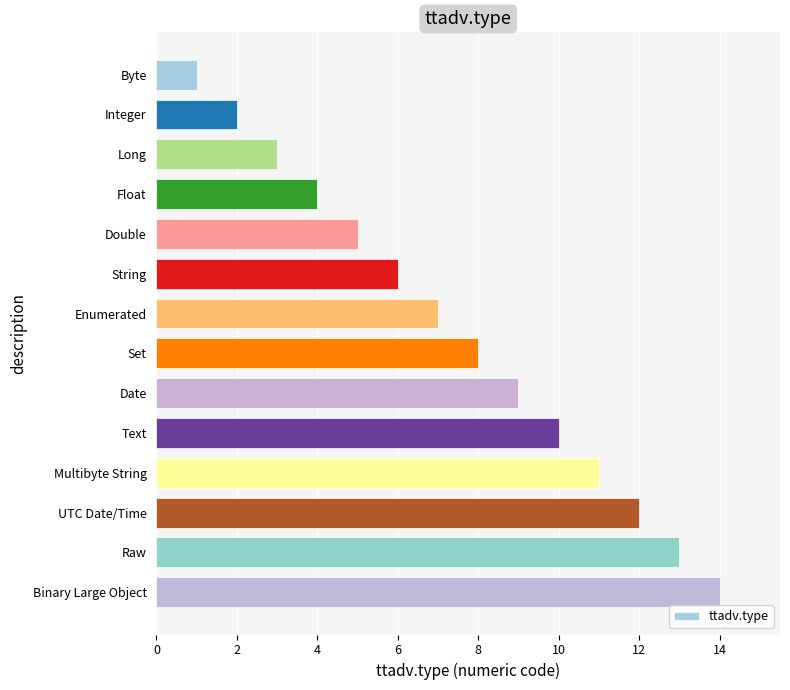

What is the maximum value shown in the chart?

14